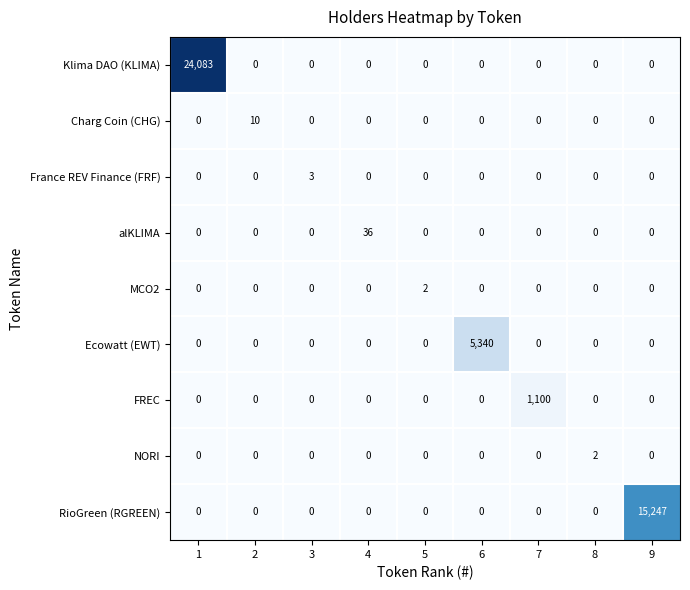

What is the maximum value shown in the chart?

24083